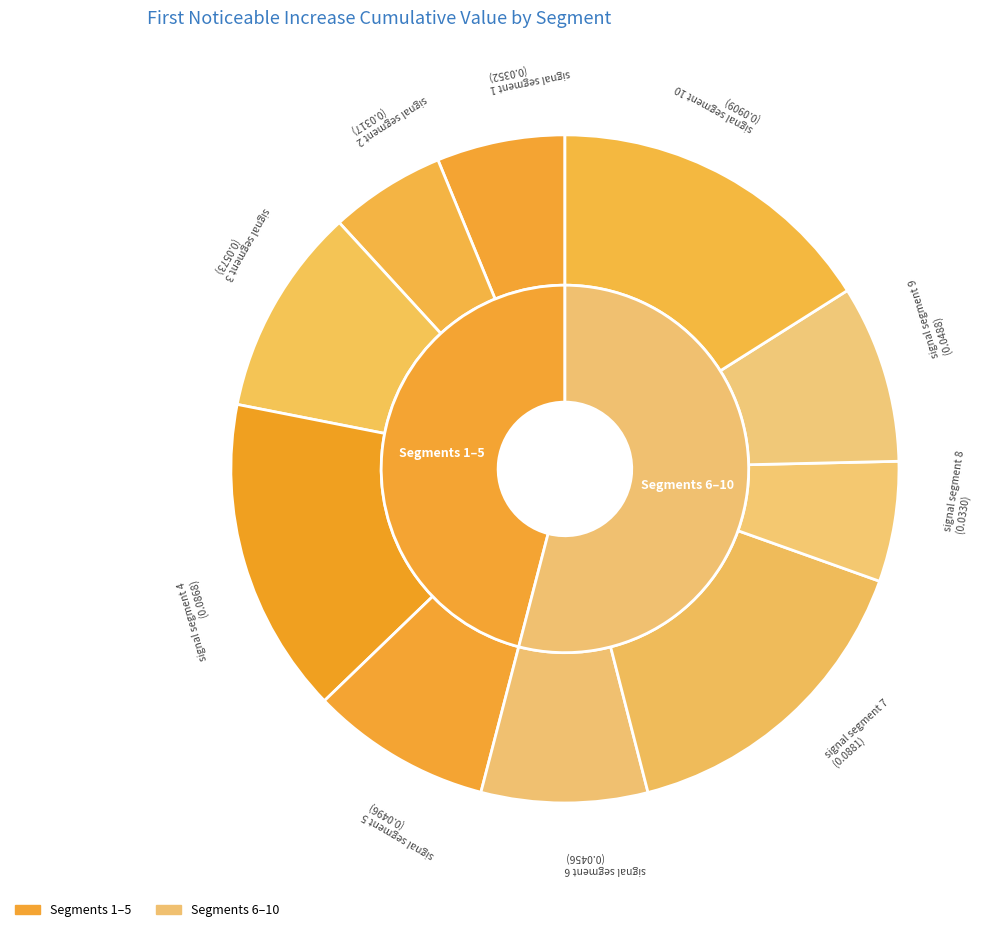

Combined, do signal segment 10 and signal segment 1 account for over 50%?

No